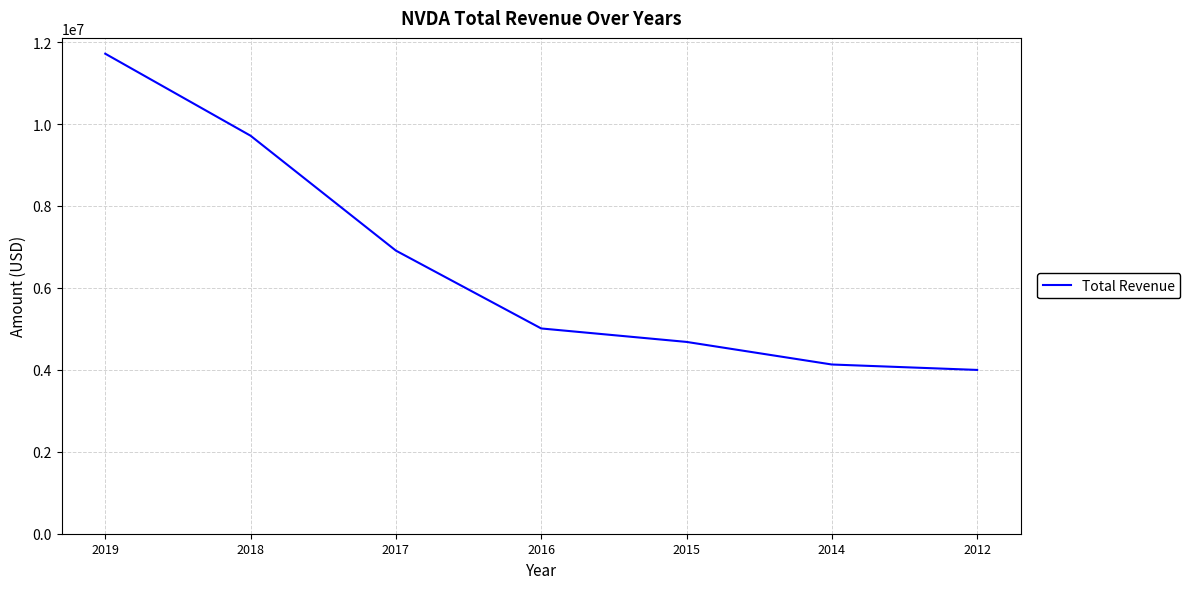

What is the ratio of the value at 2015 to the value at 2018?

0.5